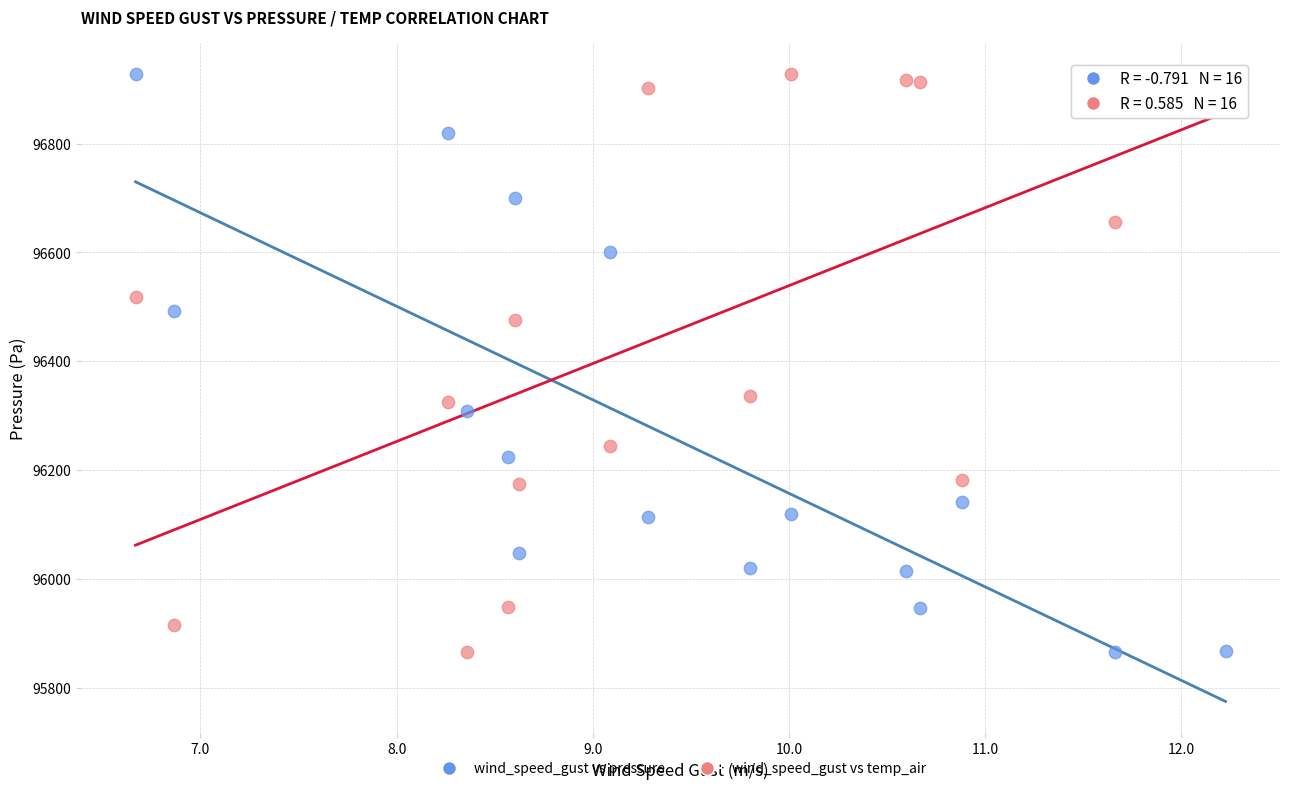

What are all the series names shown in the legend?

wind_speed_gust vs pressure, wind_speed_gust vs temp_air